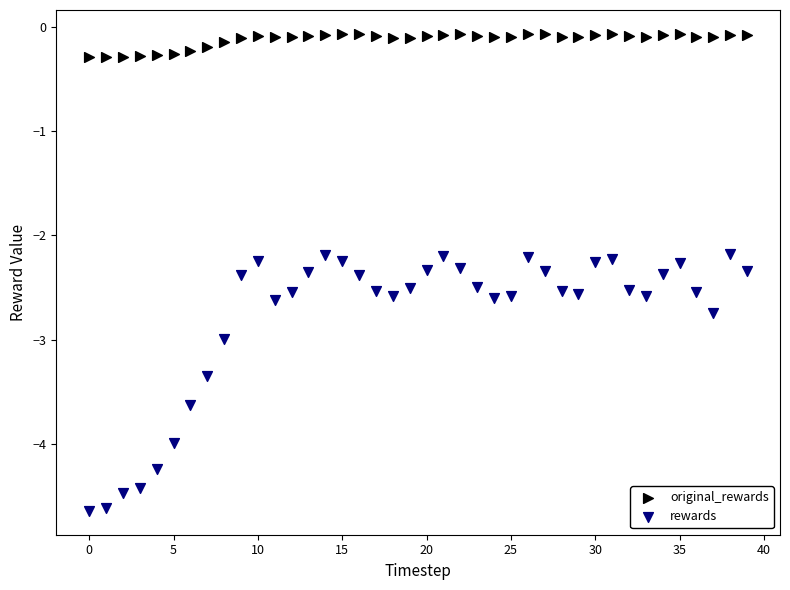

Which series reaches the maximum Y coordinate?

original_rewards